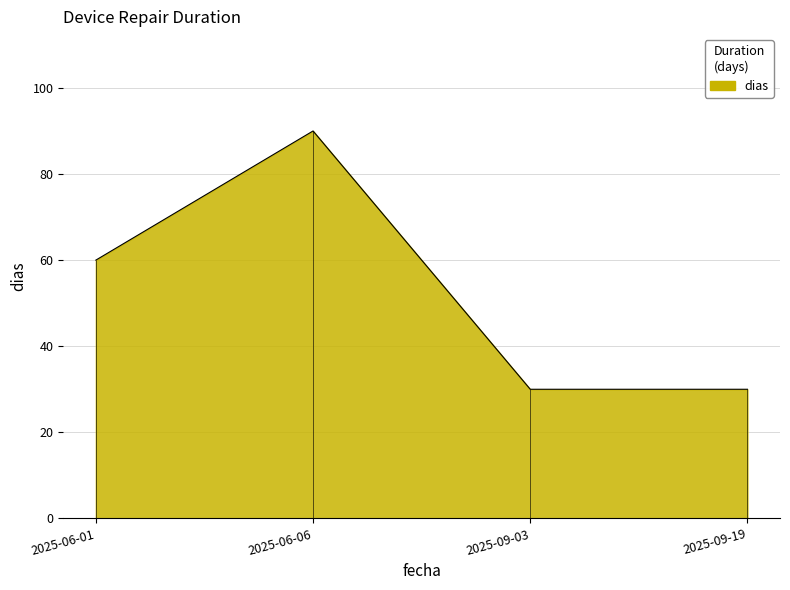

What is the difference between the maximum and minimum values?

60